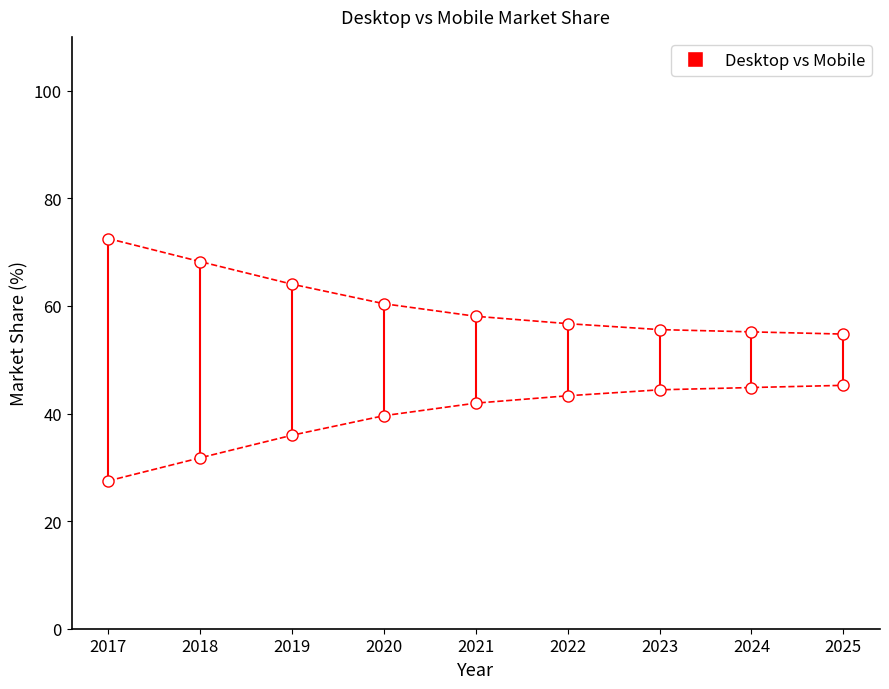

What is the sum of all Desktop values?

545.5